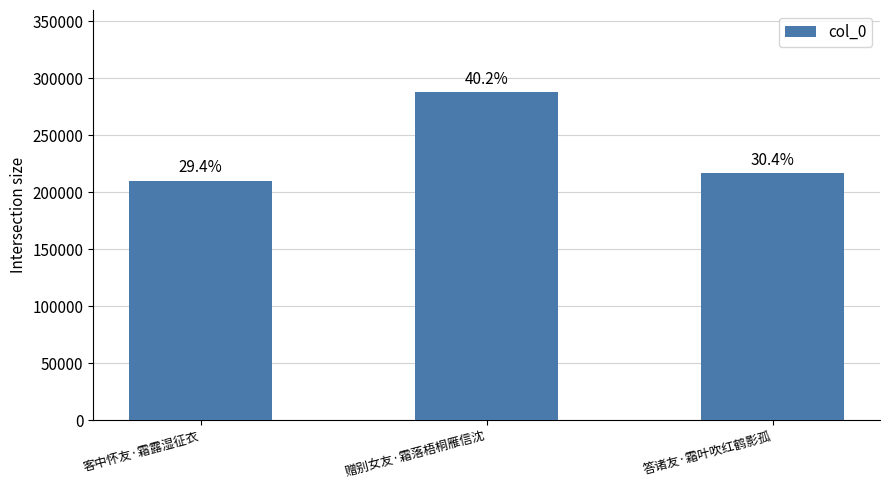

Where does the data first go above 217139?

赠别女友·霜落梧桐雁信沈